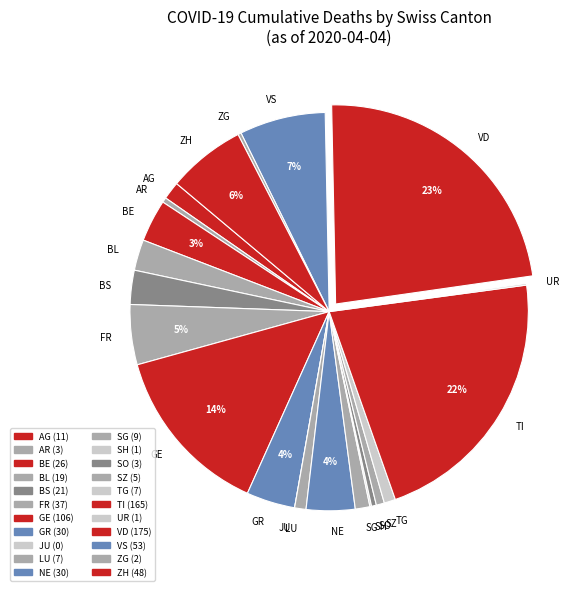

To the nearest percent, what is the difference between the largest and smallest slice percentages?

23%